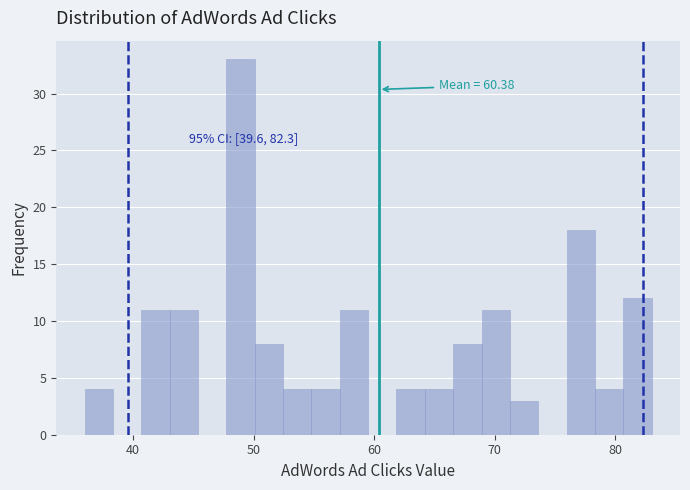

Read against the x-axis, roughly where is the centre of the tallest bar?

49